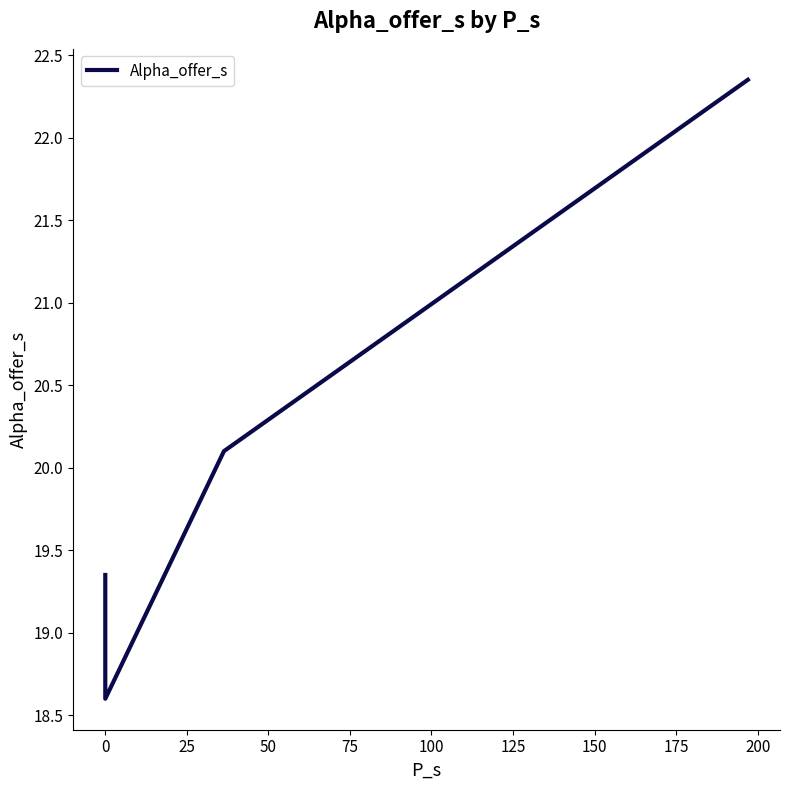

Count the number of values greater than 20.

2